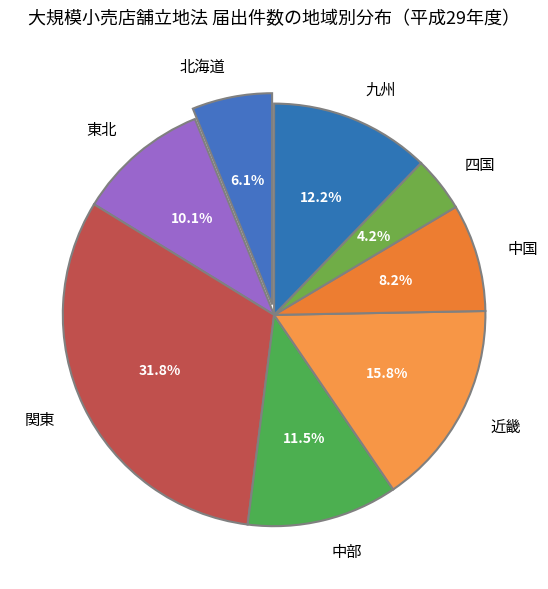

Combined, do 東北 and 中国 account for over 50%?

No